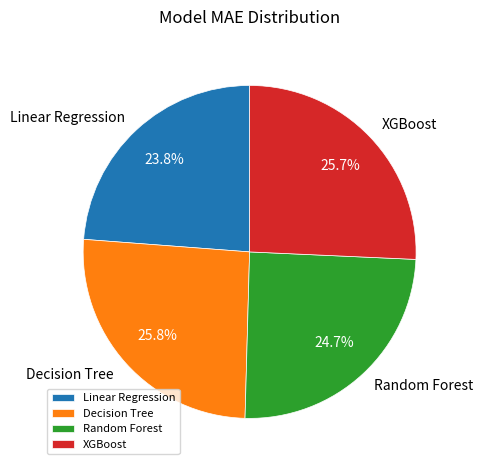

How many segments does this pie chart have?

4